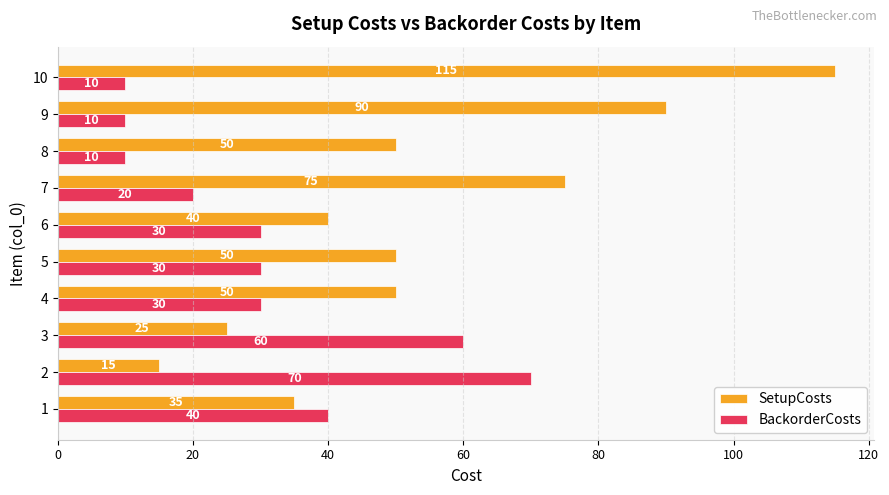

The value of BackorderCosts at 3 is 60. True or false?

True